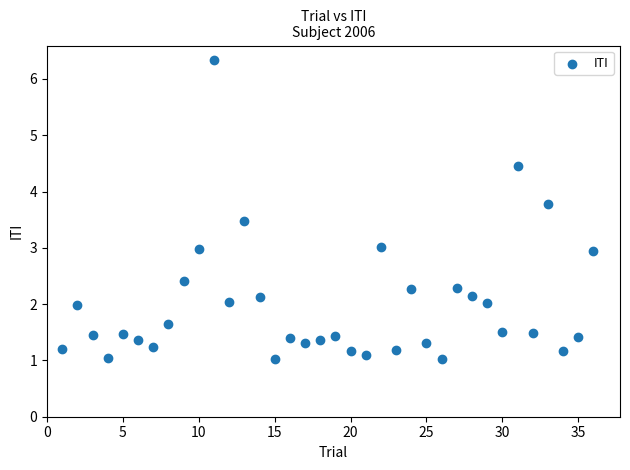

What is the range of Y values (max minus min)?

5.3